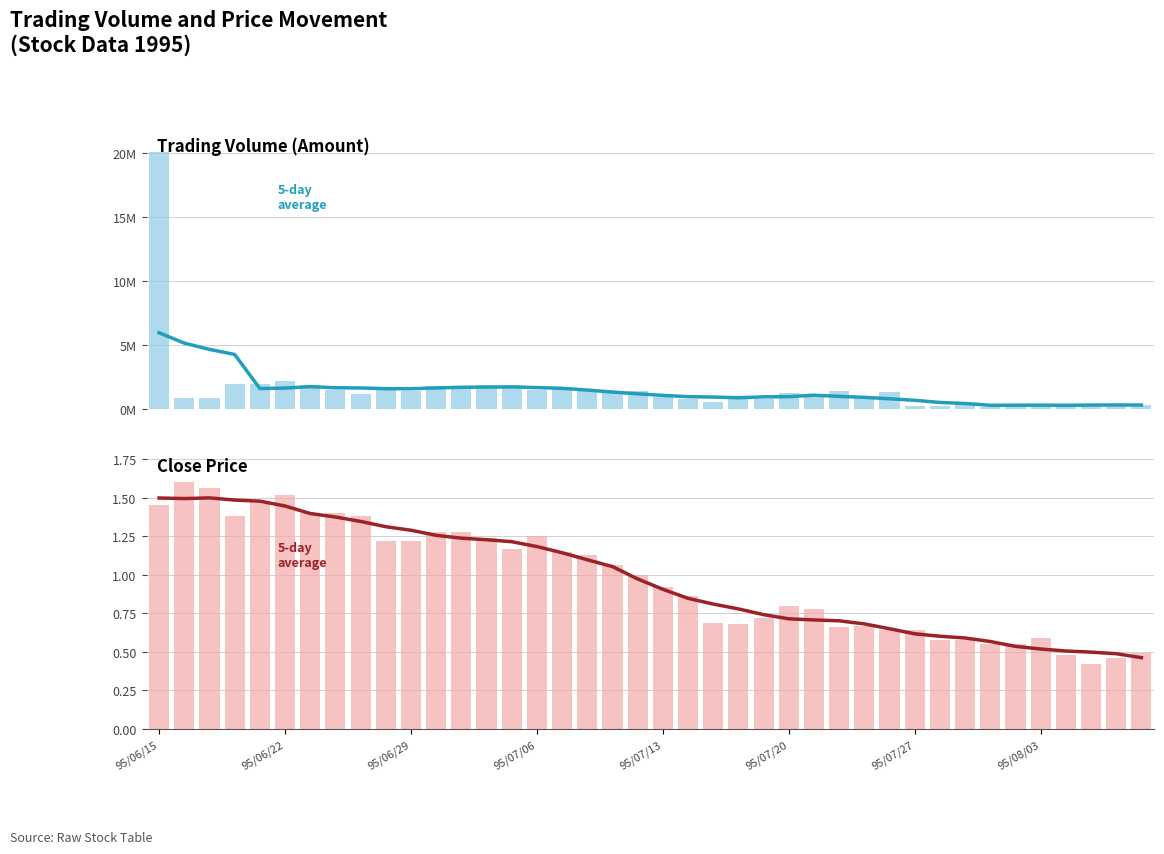

Does the chart contain stacked bars?

No